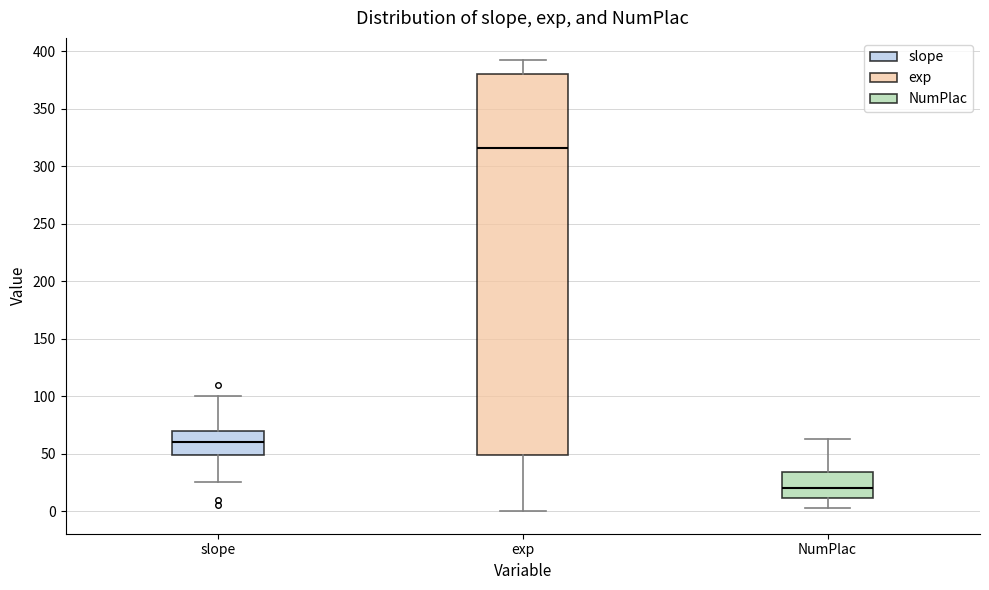

Which box is the tallest, from its lower edge to its upper edge?

exp